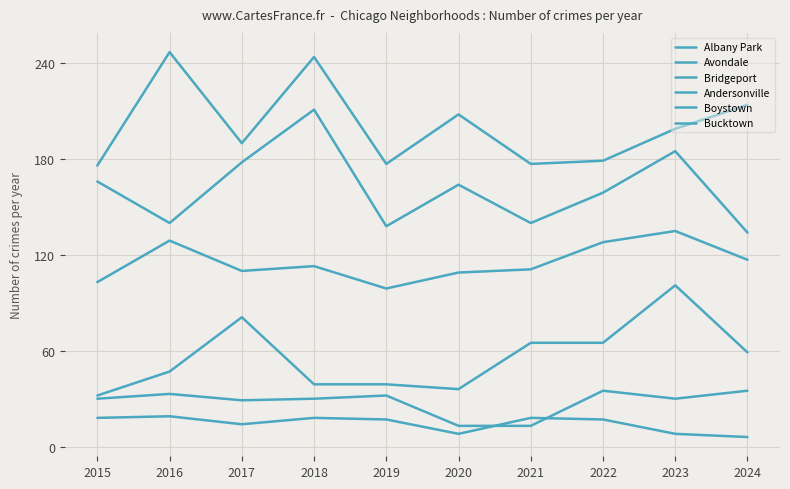

Between 2020 and 2024, which series saw the biggest shift?

Avondale